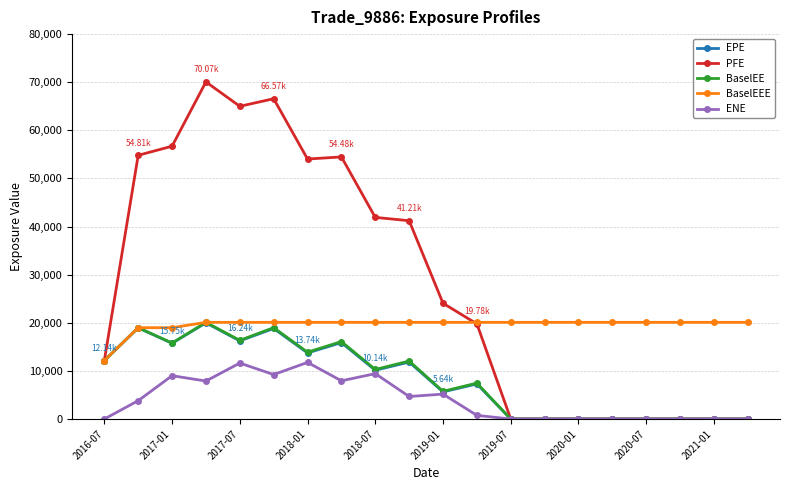

Which series has the largest range (max minus min)?

PFE